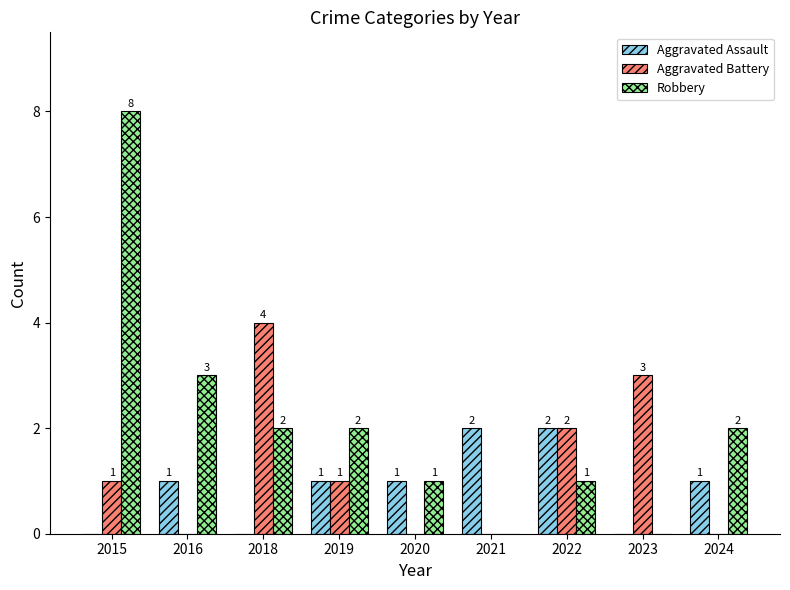

What is the total value across all series at 2016?

4